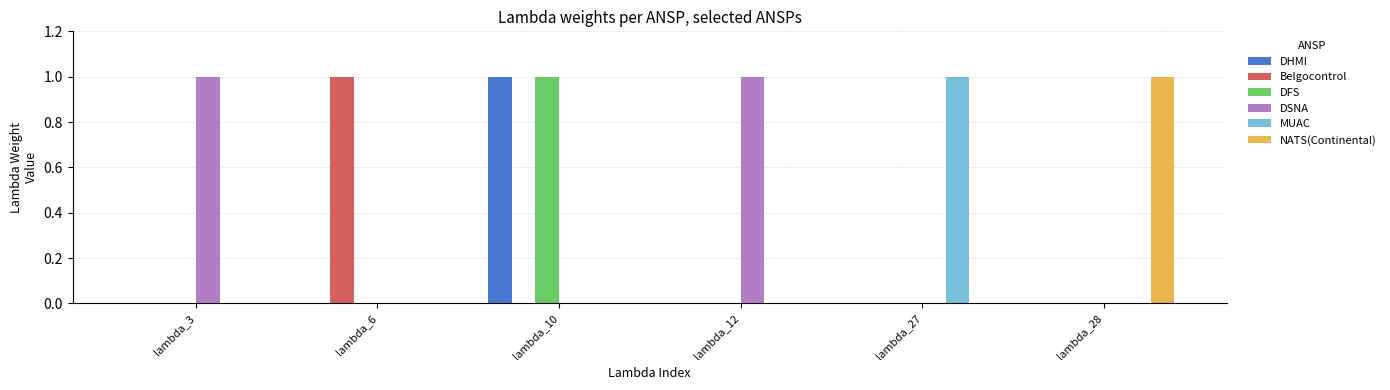

Count the number of data series in this chart.

6